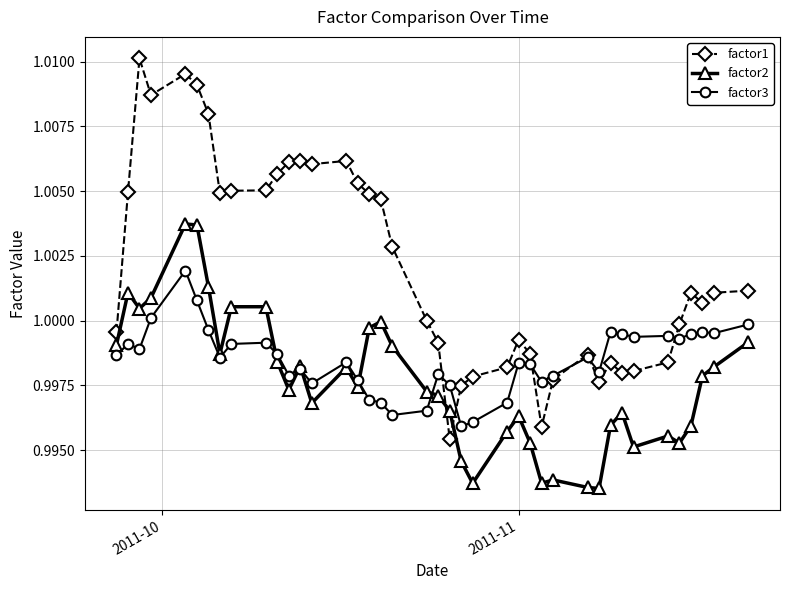

At how many categories does at least one series exceed 0?

40